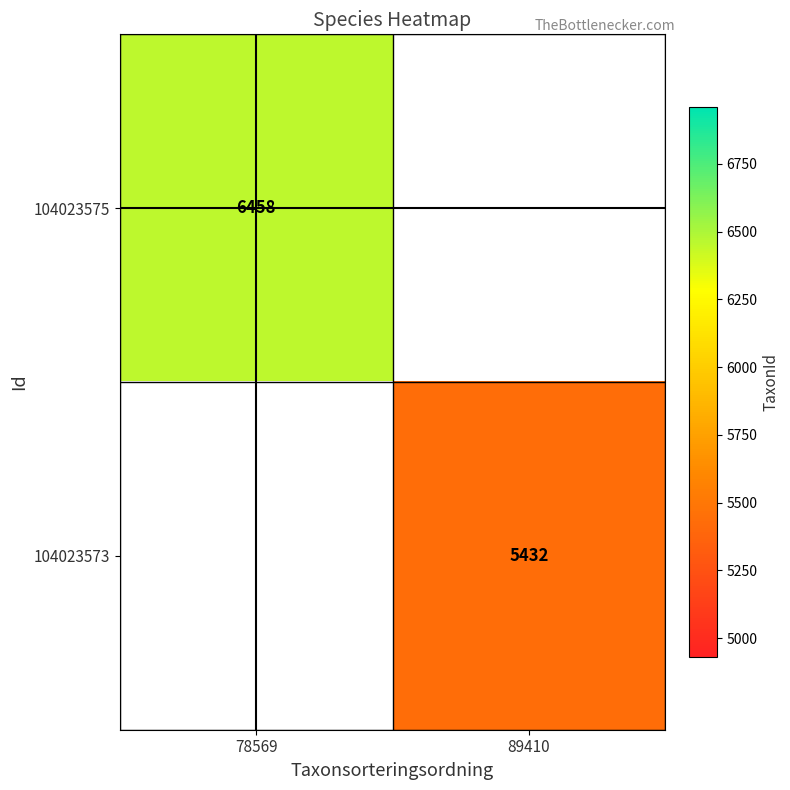

Count the number of data series in this chart.

2